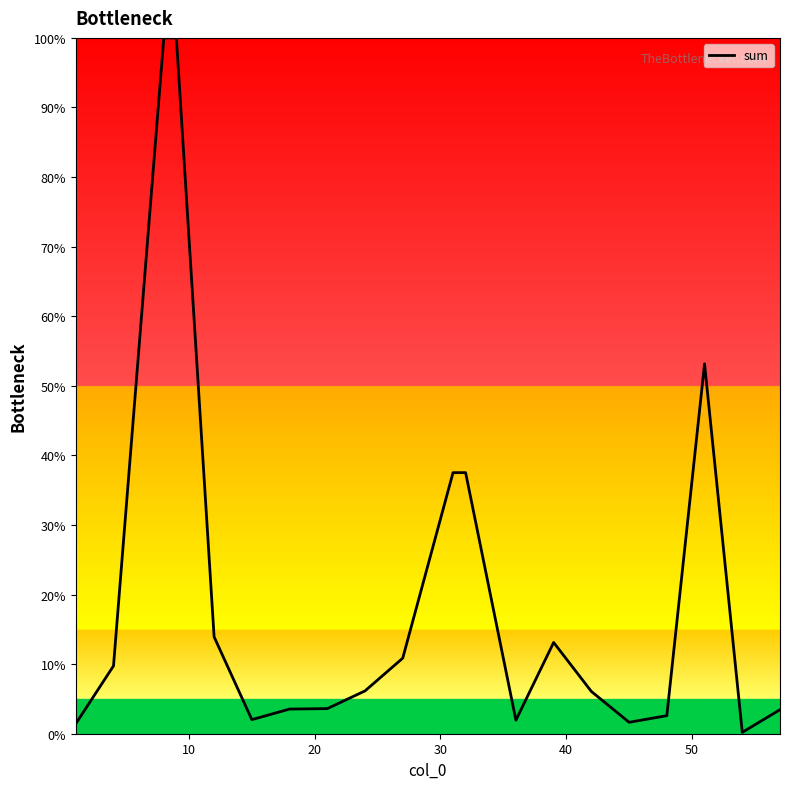

What is the difference between the maximum and minimum values?

99.8